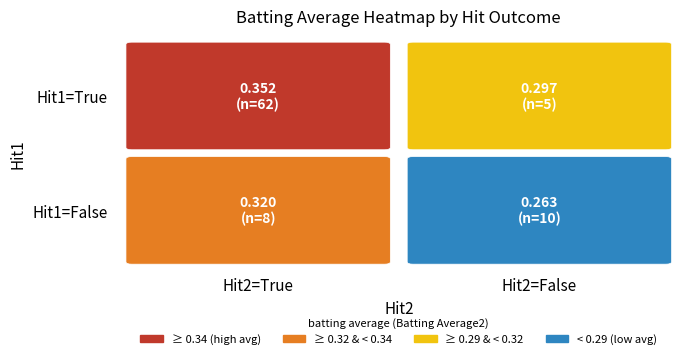

At which label is the value closest to 0?

False_False